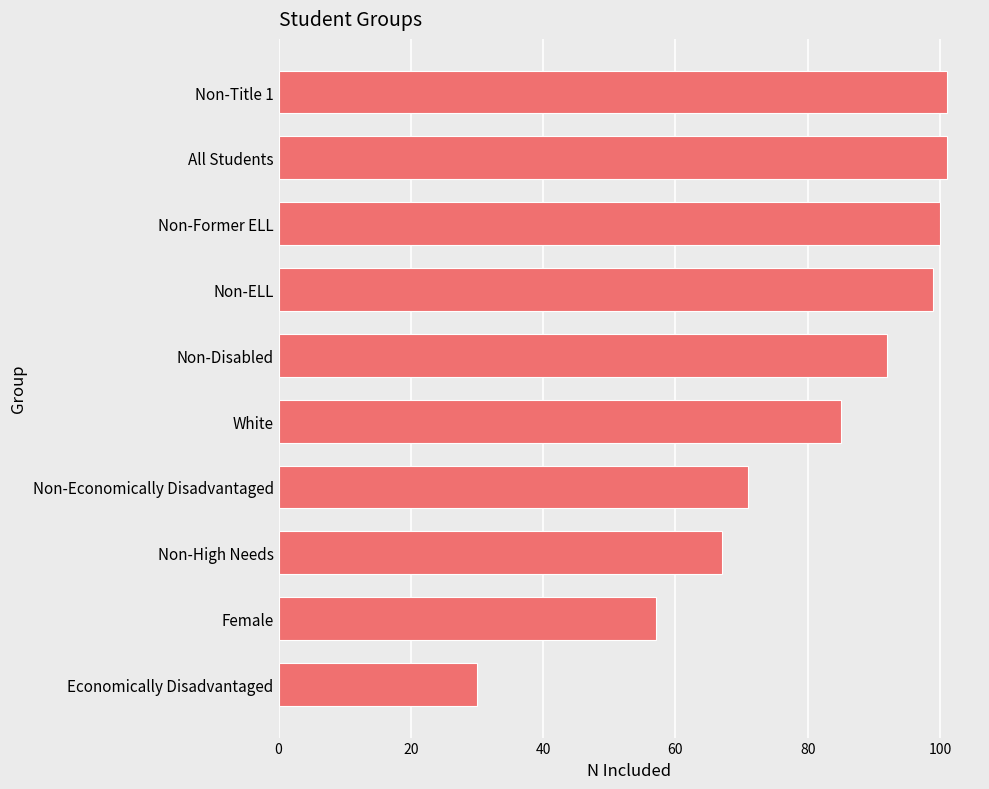

True or false: the data shows 30 at Economically Disadvantaged.

True